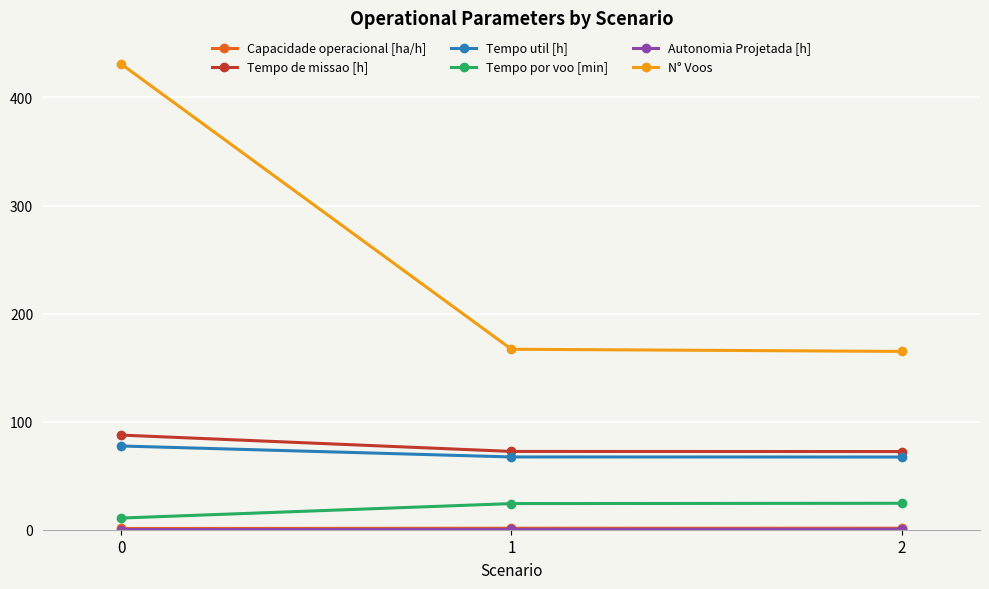

Does the chart have visible grid lines?

Yes